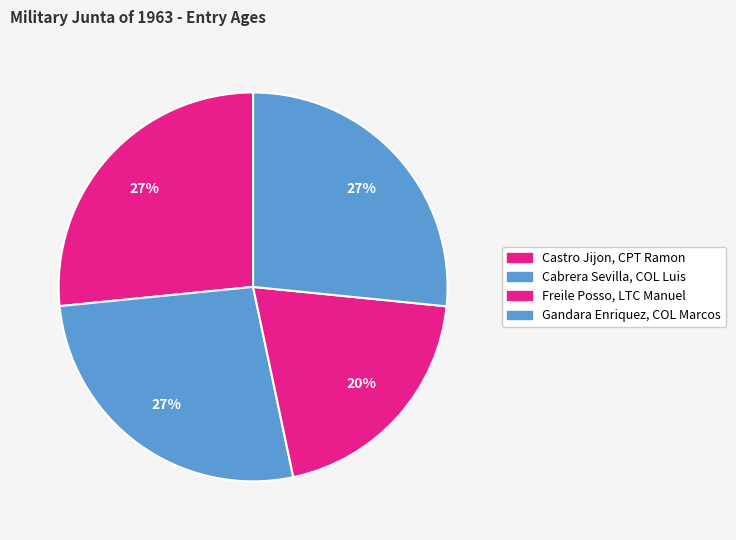

Count the number of slices in the pie.

4